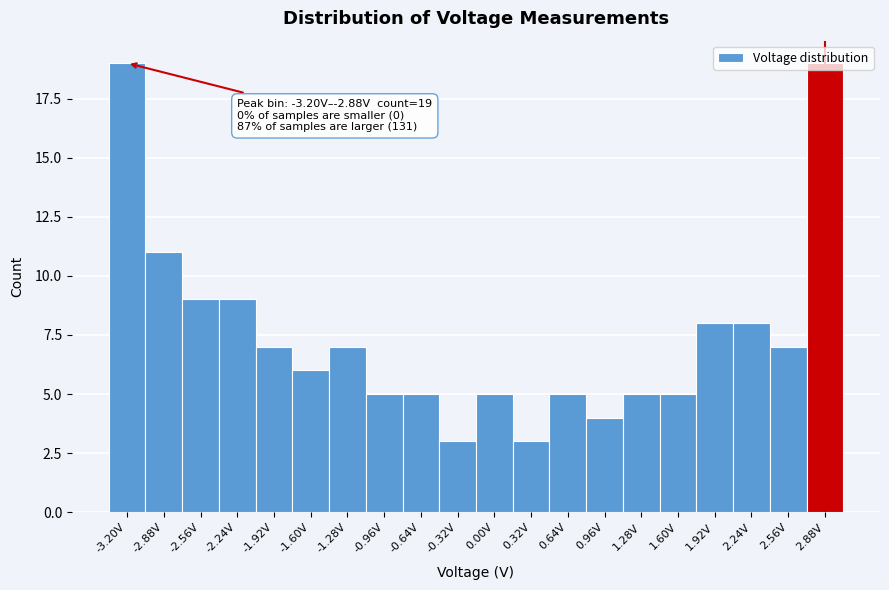

What is the label of the 8th bar from the left?

-0.96V